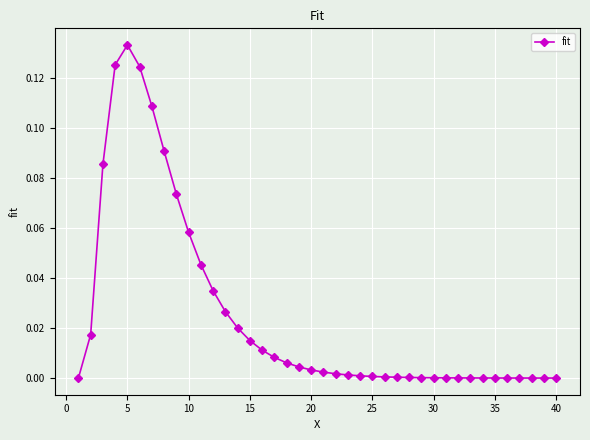

True or false: the data has more than 0 interior local peaks.

True